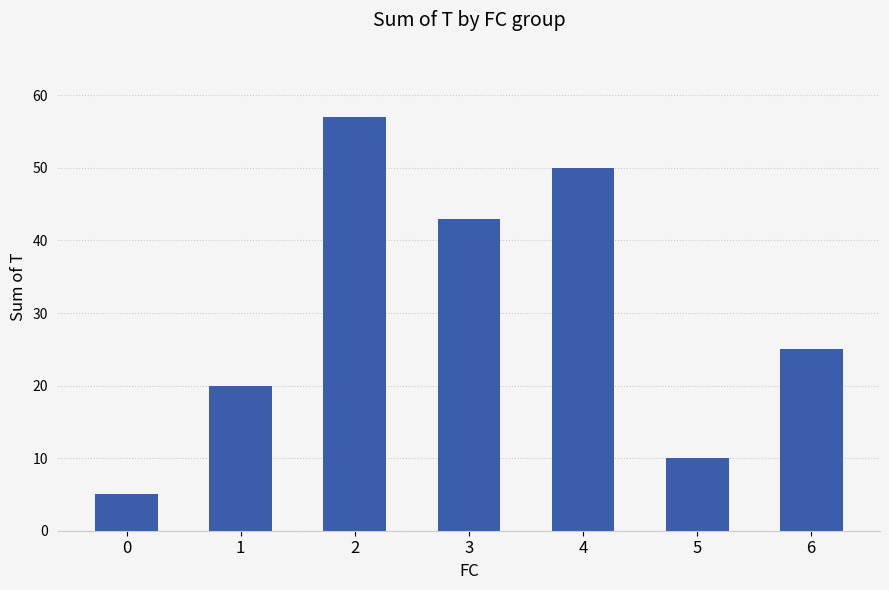

What is the value of the 7th bar from the left?

25